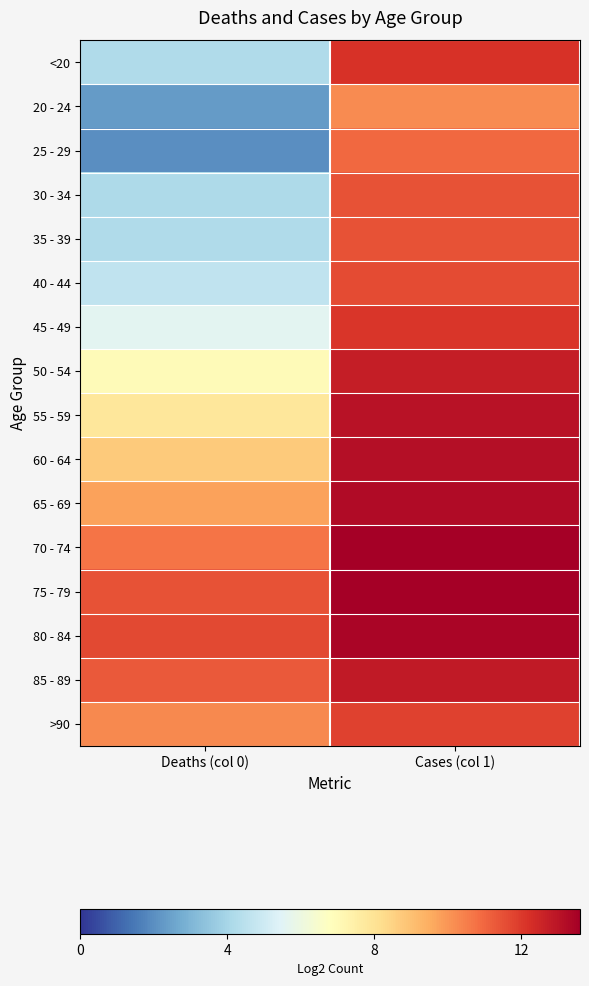

Between Deaths (col 0) and Cases (col 1), which series saw the biggest shift?

25 - 29